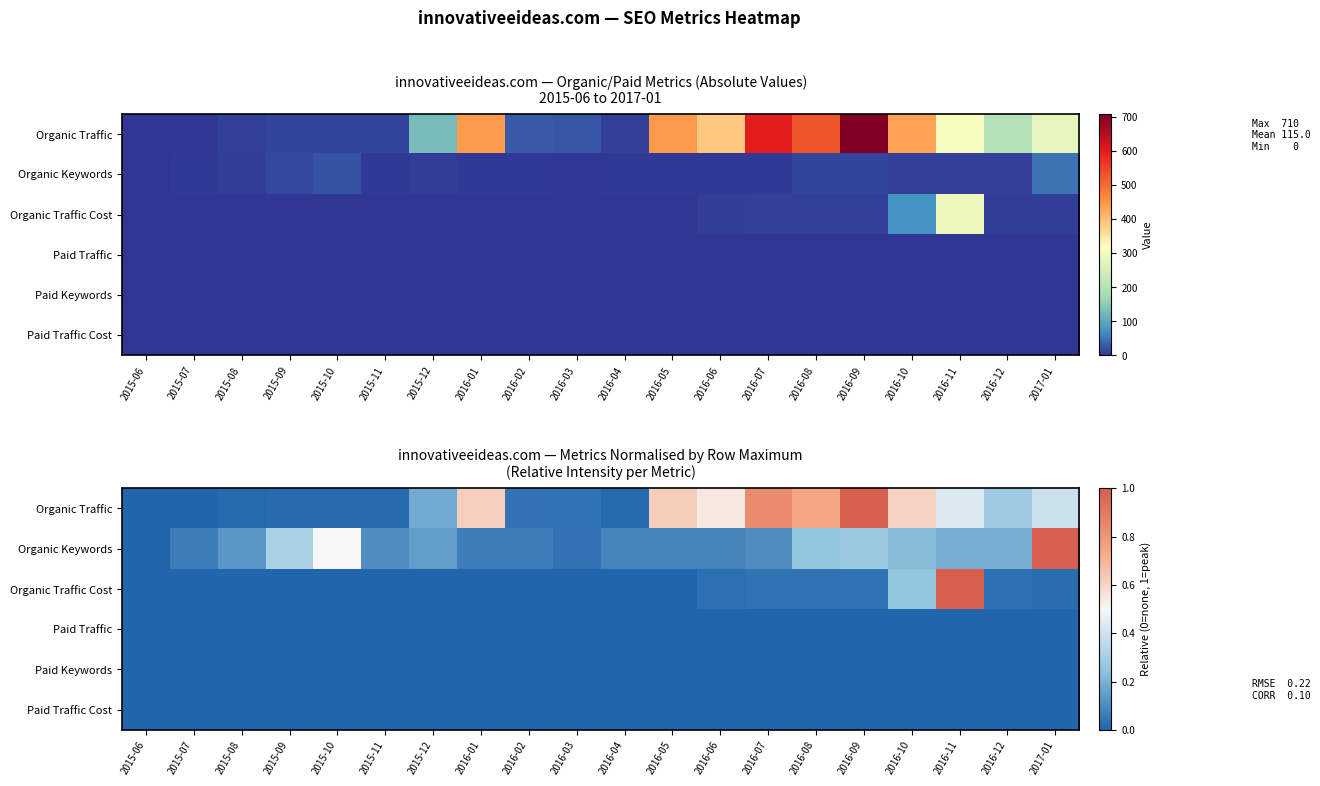

What is the sum of the Organic Traffic values at 2016-11 and 2016-01?

1.1